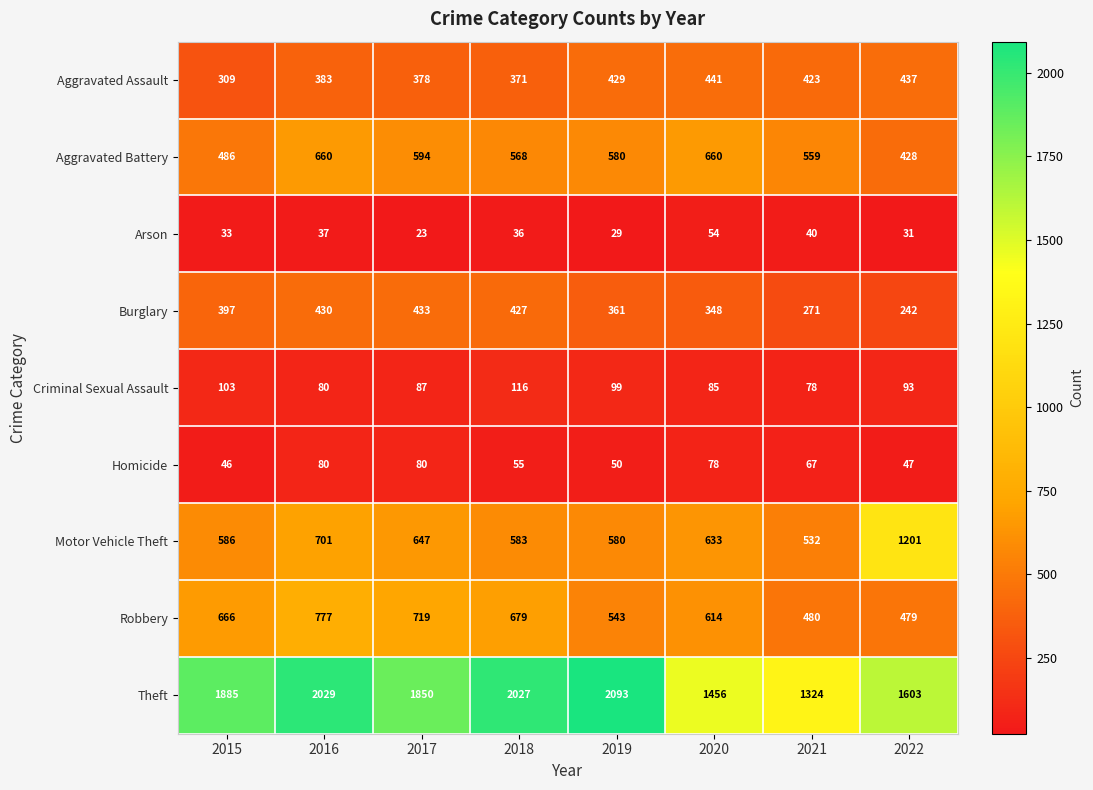

How many data points does each series have?

8